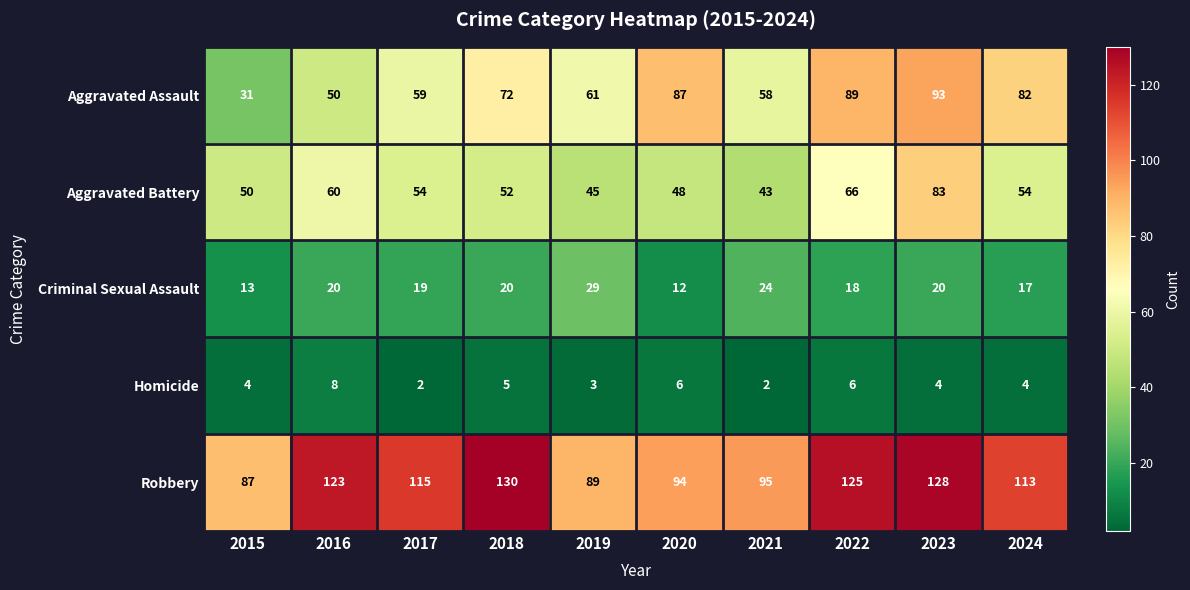

What is the average value of the Aggravated Assault series?

68